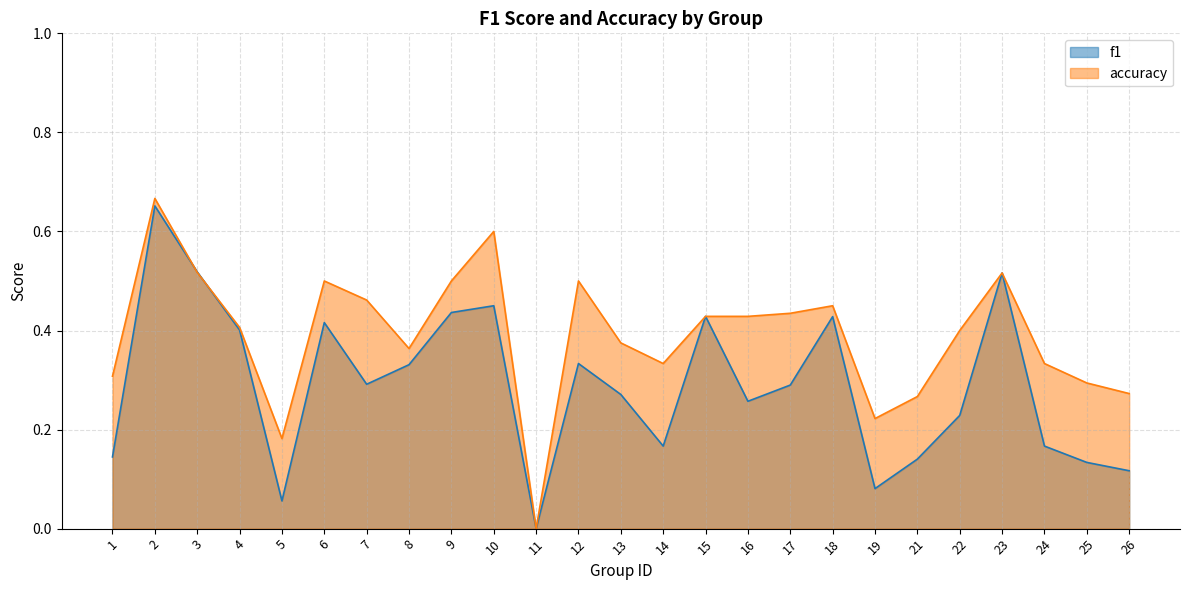

What is the difference between the f1 values at 11 and 12?

0.3